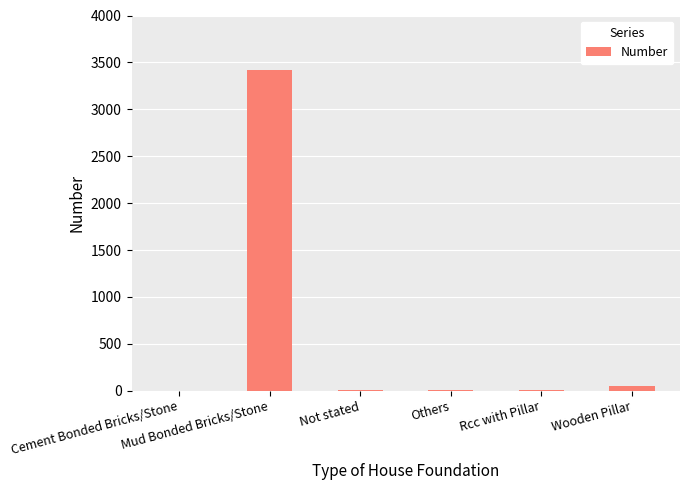

True or false: the data shows 48 at Wooden Pillar.

True